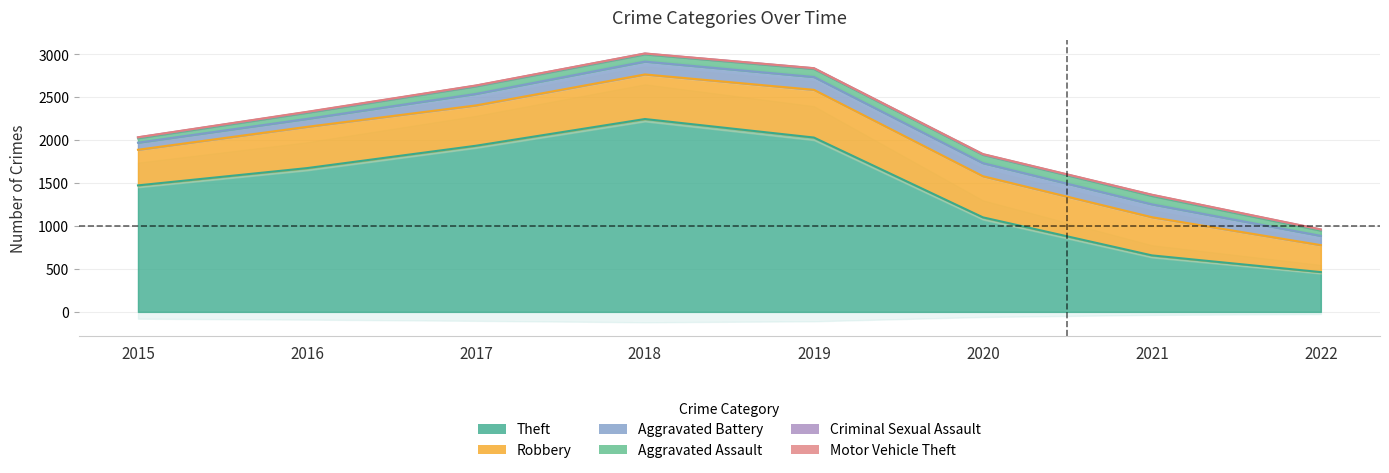

Does the chart have visible grid lines?

Yes